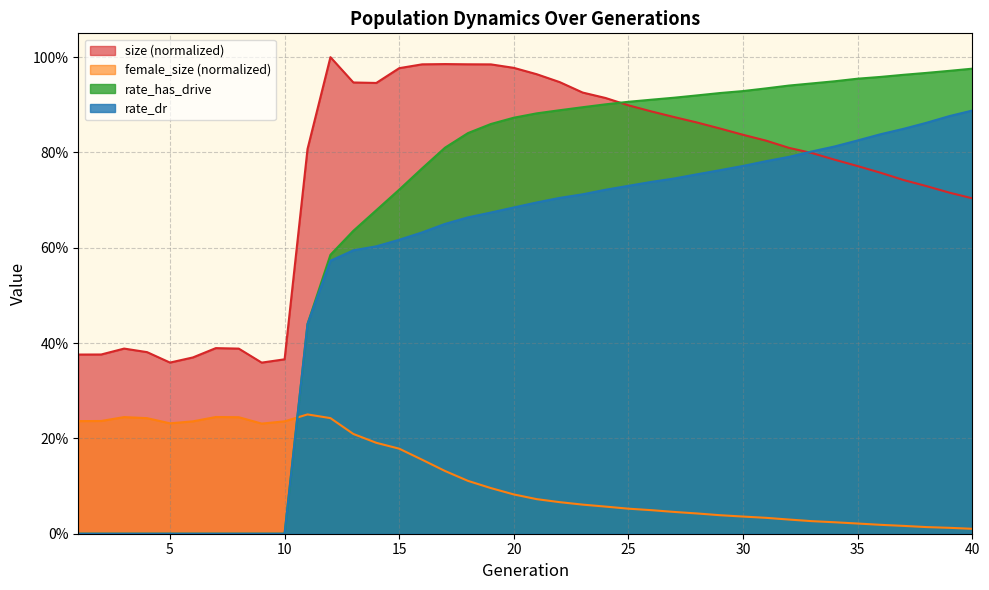

At how many categories does at least one series exceed 0?

40